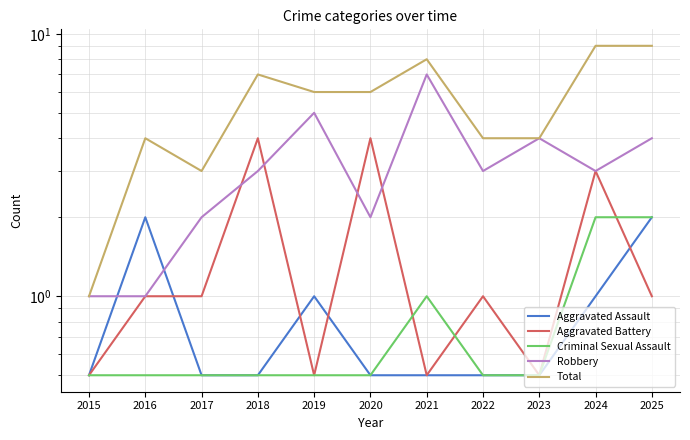

True or false: Aggravated Assault has more than 1 points higher than both neighbors.

True